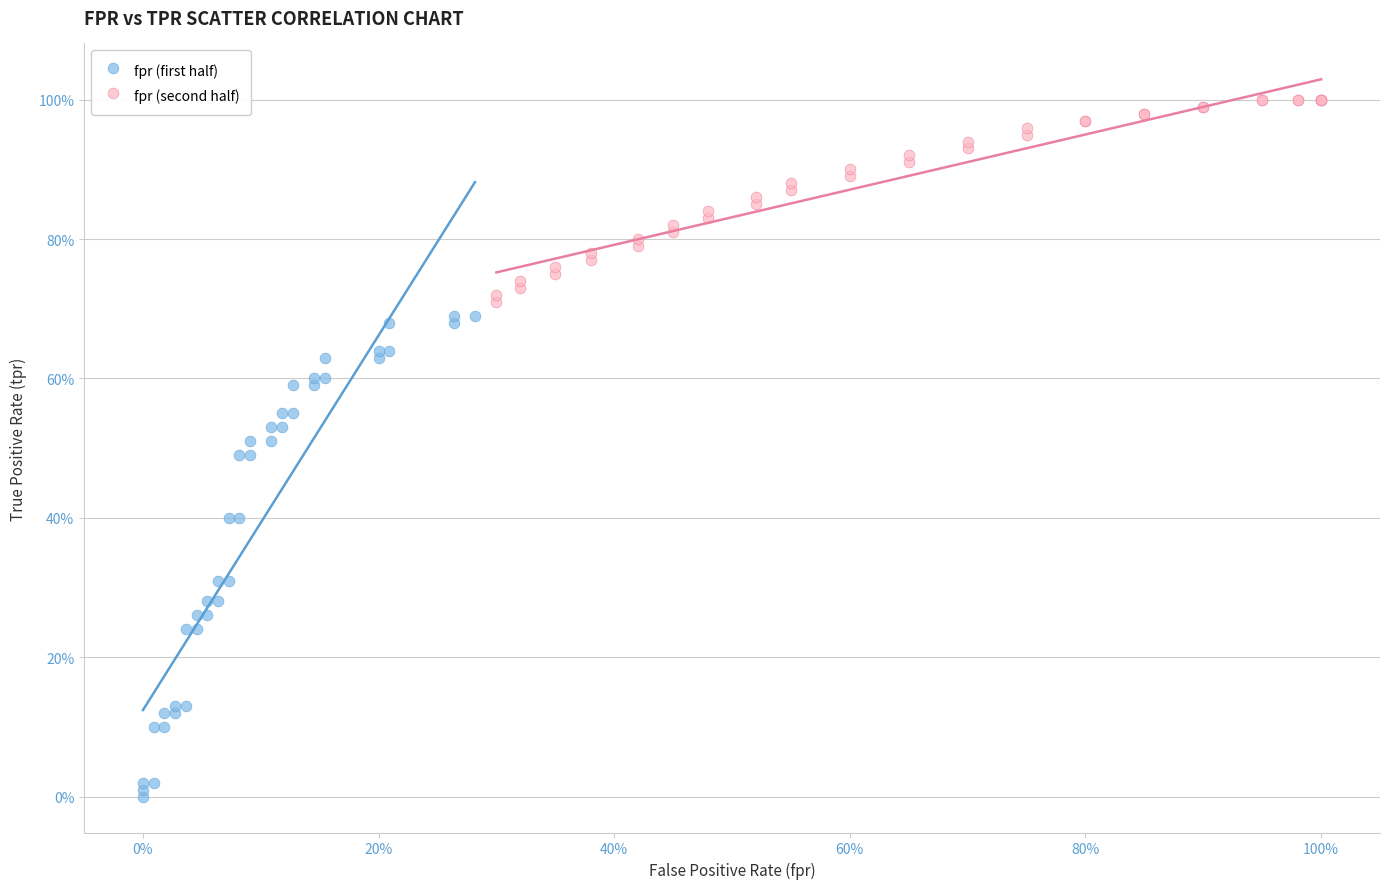

What are all the series names shown in the legend?

fpr (first half), fpr (second half)